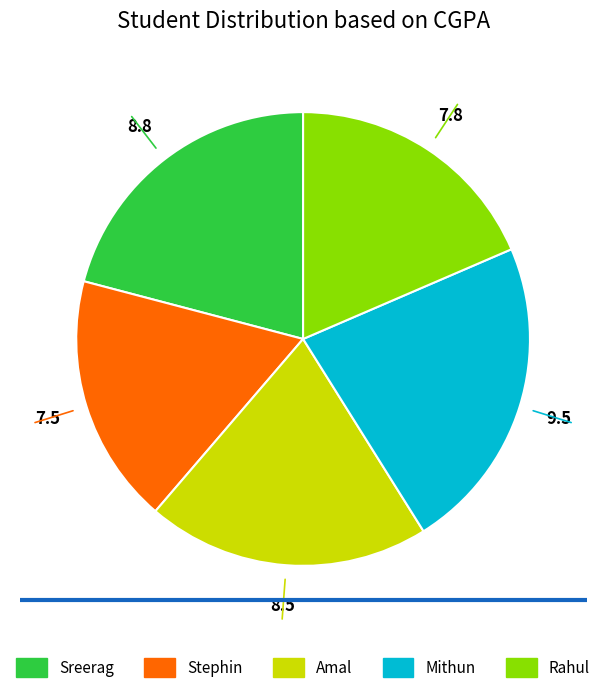

Which category has the smallest portion of the pie?

Stephin